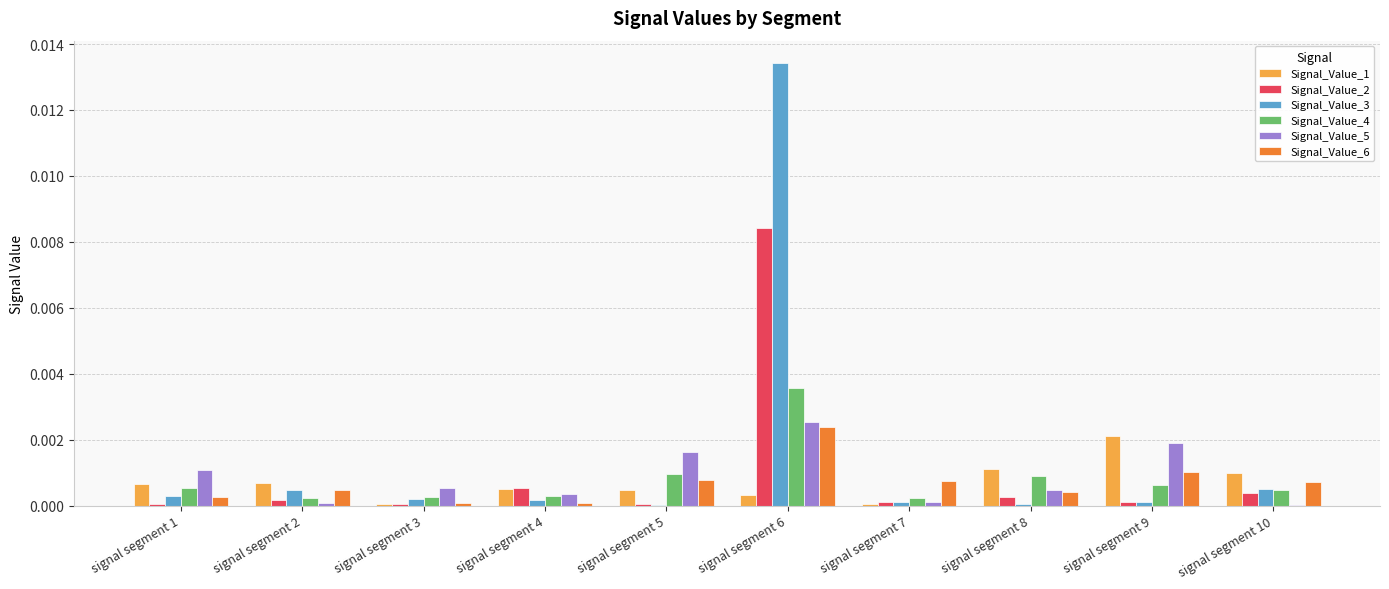

What are all the series names shown in the legend?

Signal_Value_1, Signal_Value_2, Signal_Value_3, Signal_Value_4, Signal_Value_5, Signal_Value_6